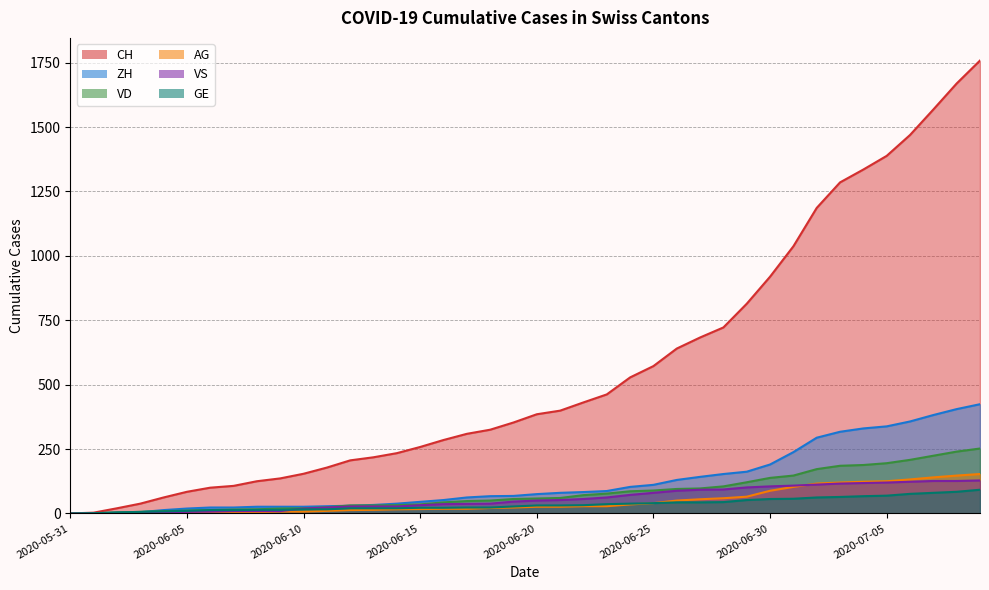

At which category is the sum across all series the highest?

2020-07-09